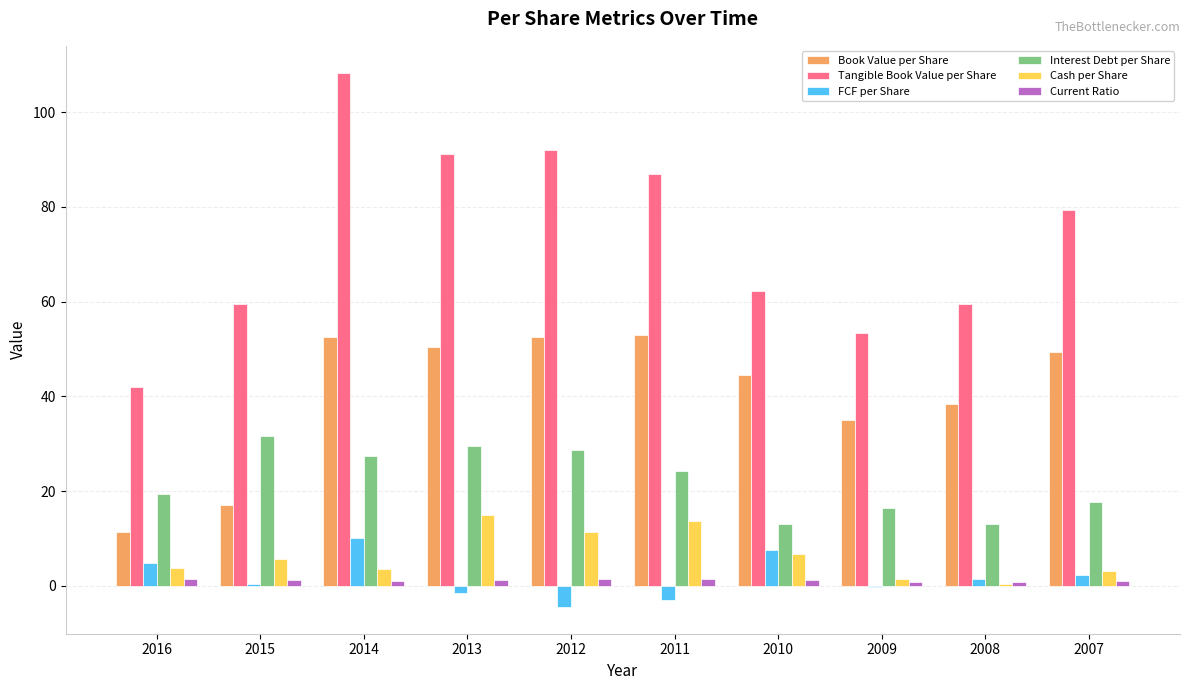

Which series has the largest total across all categories?

Tangible Book Value per Share